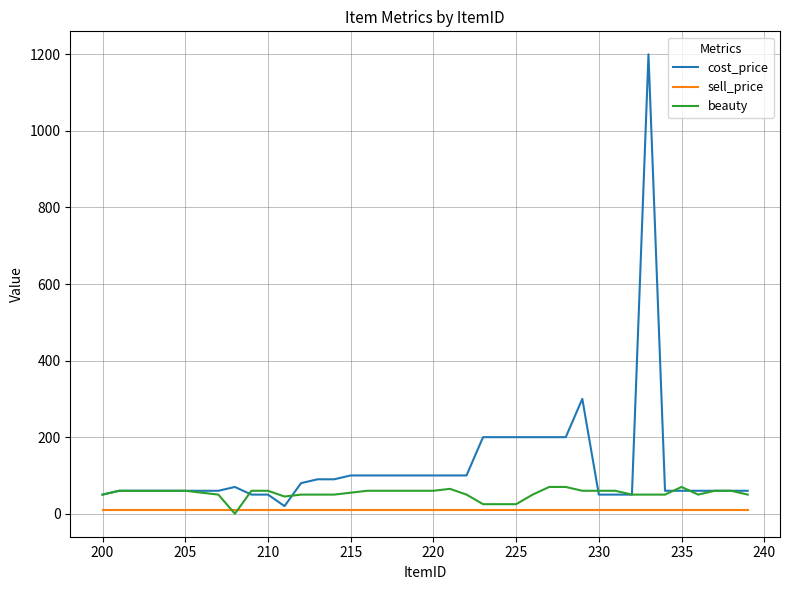

Which series has the widest spread of values?

cost_price